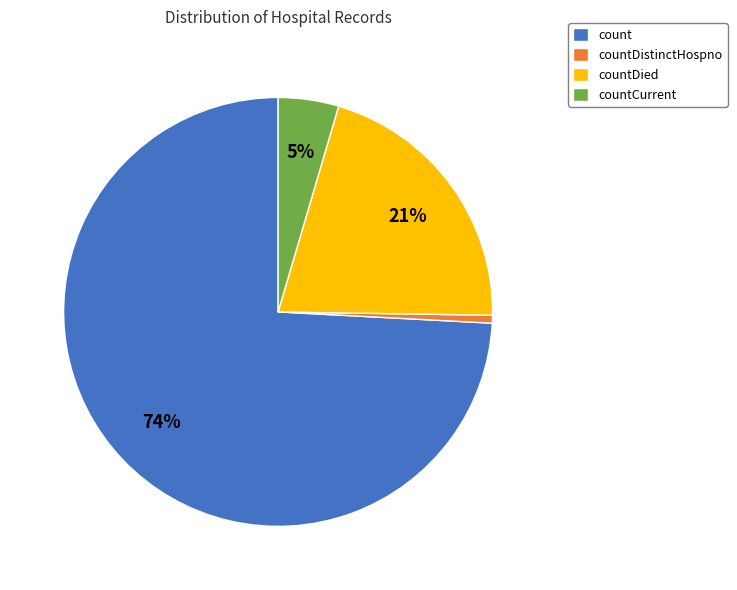

To the nearest percent, what is the difference between the countDistinctHospno and countDied slice percentages?

20%